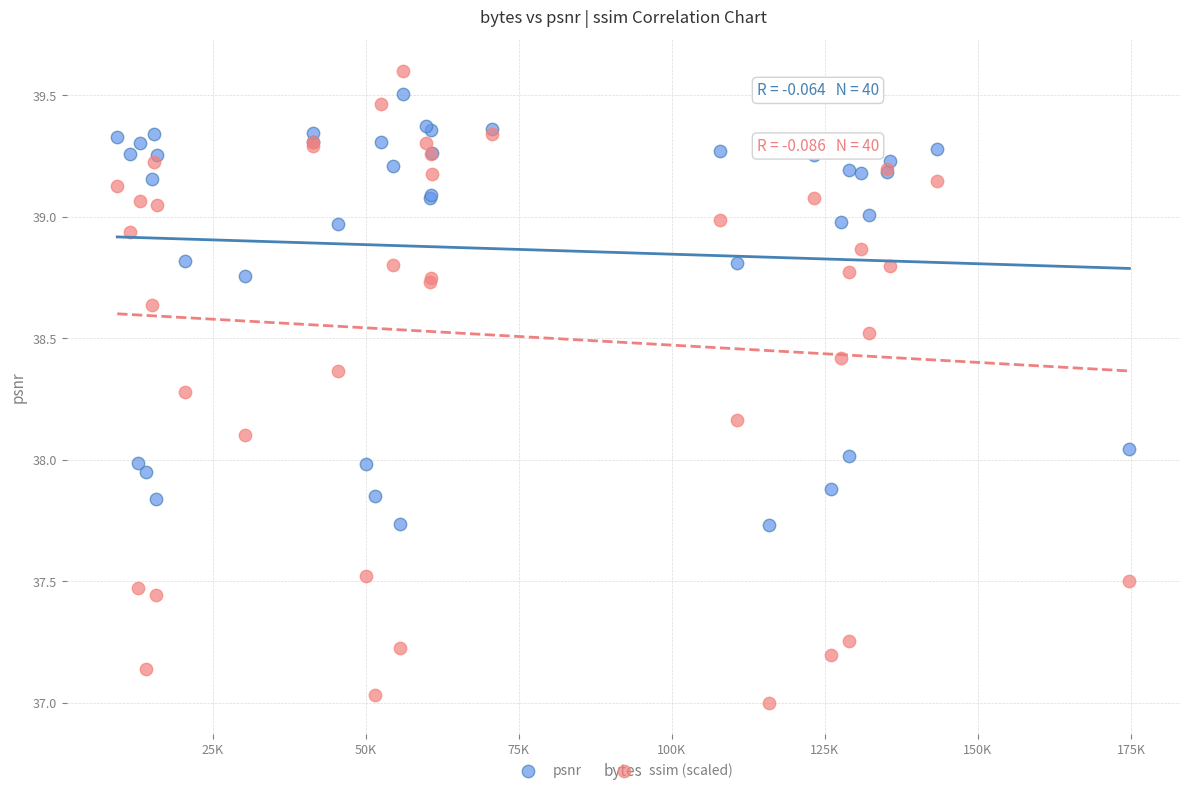

What are all the series names shown in the legend?

psnr, ssim (scaled)